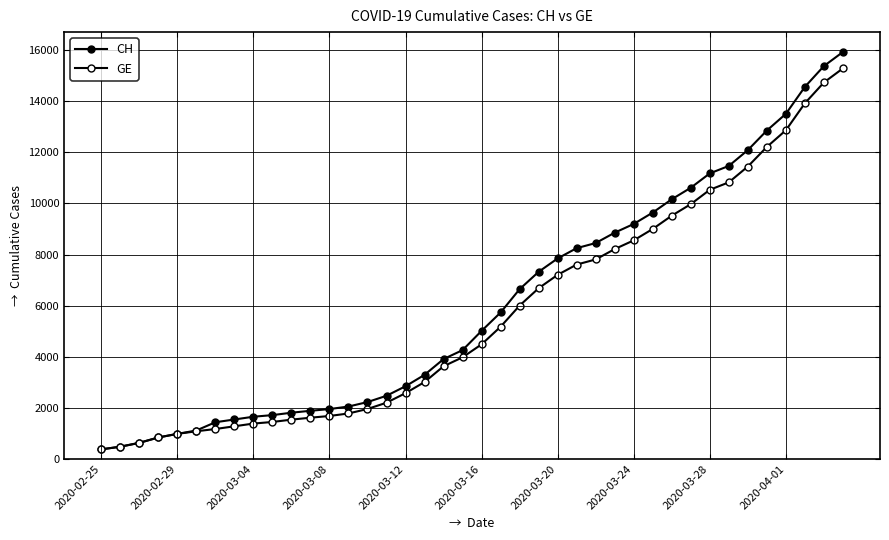

How many lines are shown in the chart?

2